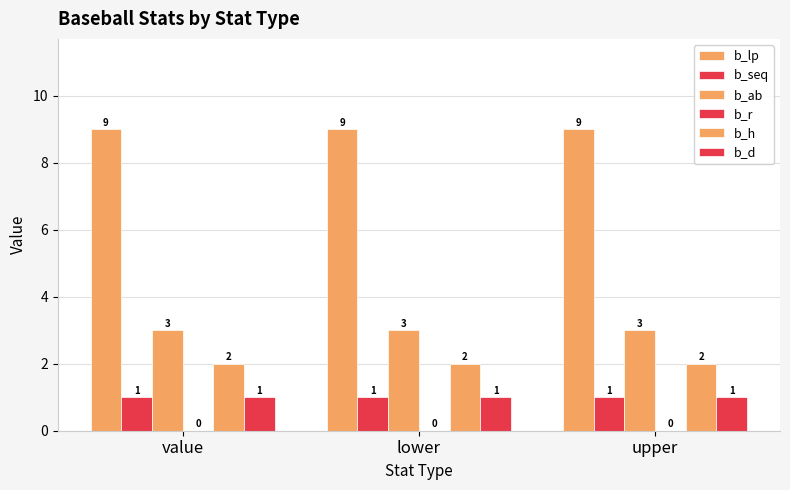

Reading left to right, what are all the values shown in this chart?

b_lp: 9	9	9
b_seq: 1	1	1
b_ab: 3	3	3
b_r: 0	0	0
b_h: 2	2	2
b_d: 1	1	1